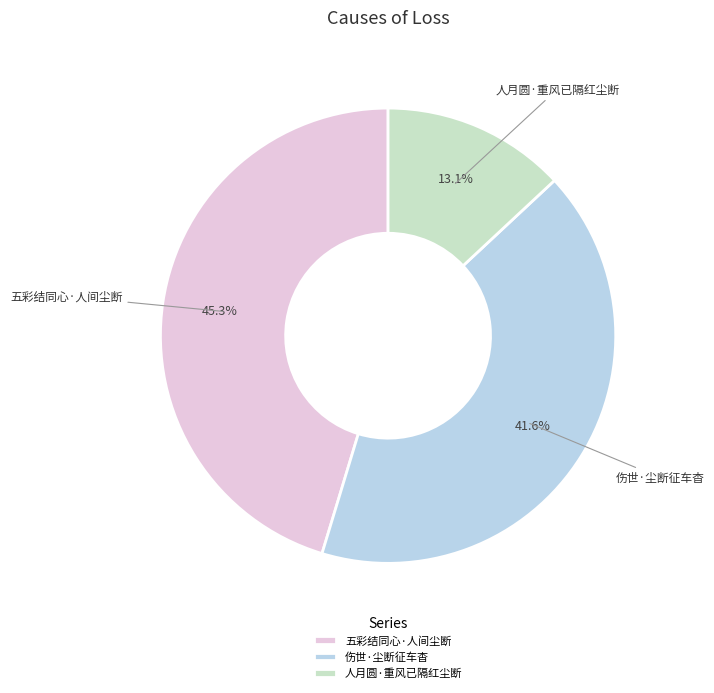

What is the largest slice in the pie chart?

五彩结同心·人间尘断